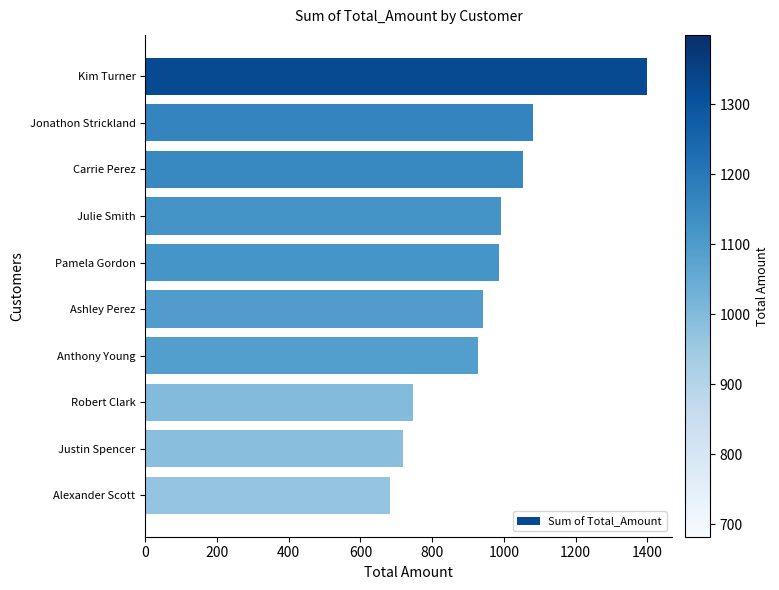

How many bars are there in total?

10